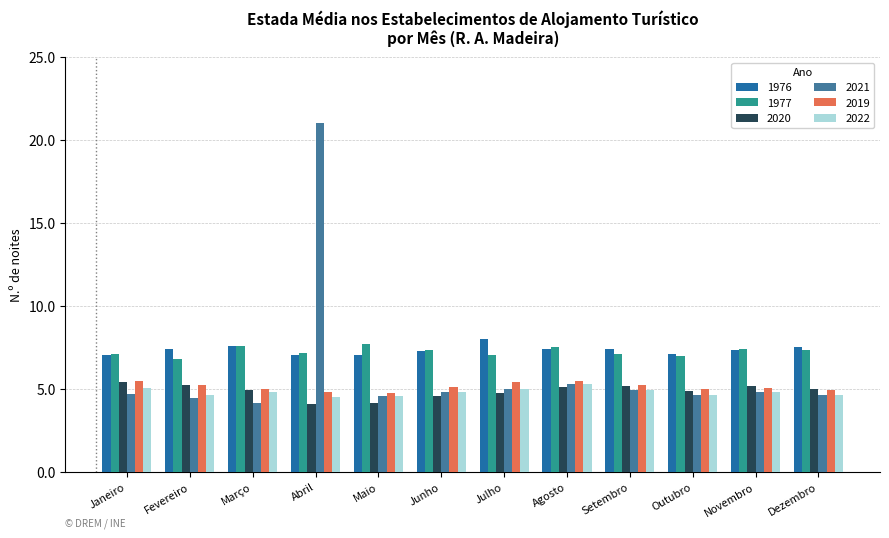

What is the difference between the second highest and minimum values in the 2022 series?

0.5